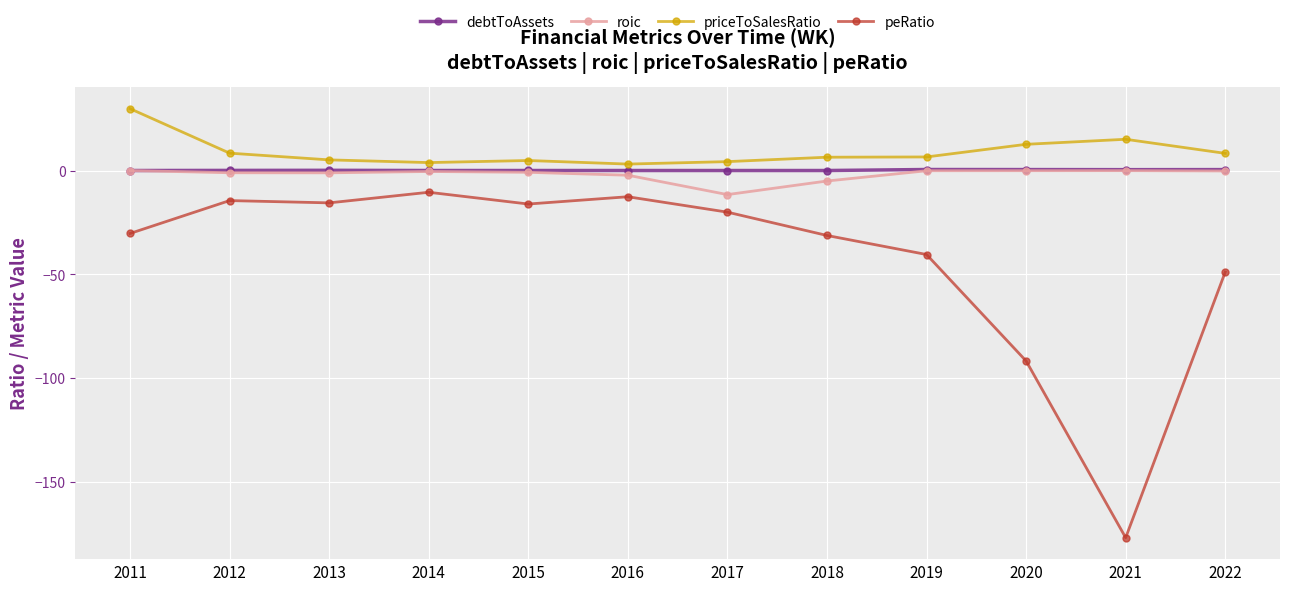

What is the maximum value for peRatio?

-10.5